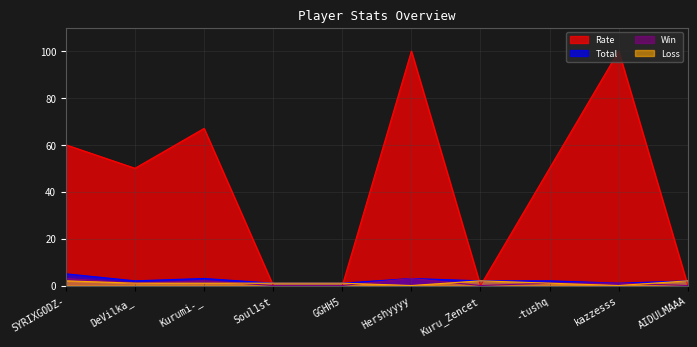

Where is the first local minimum for Total?

DeVilka_